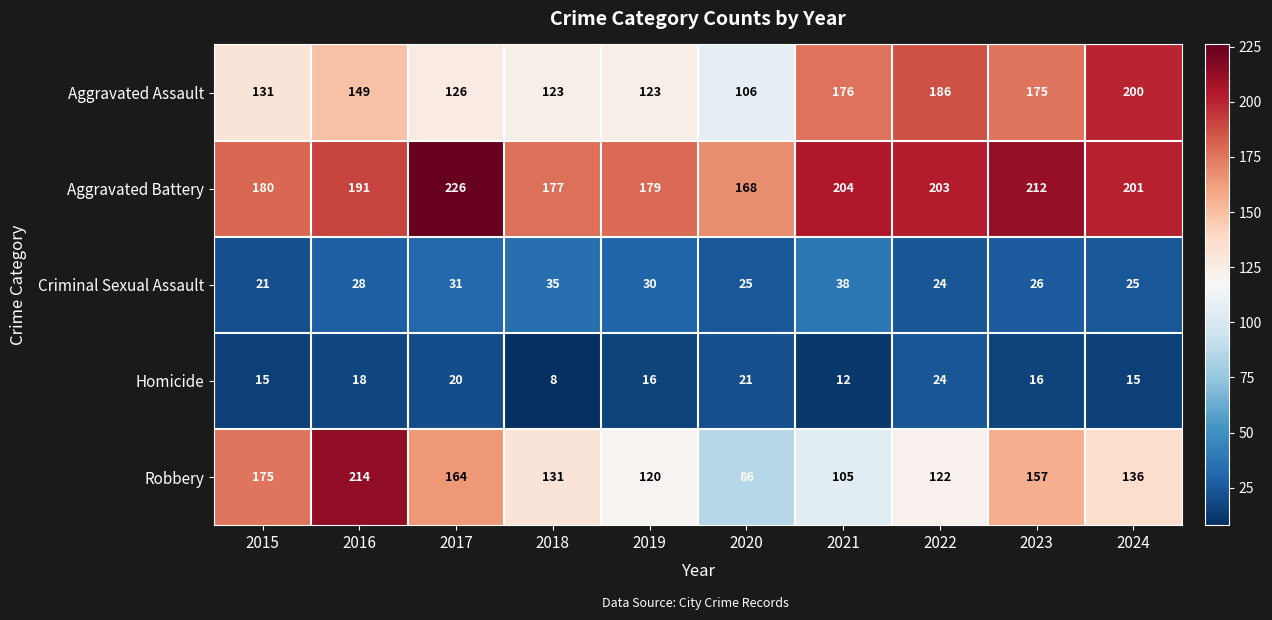

What is the sum of all Aggravated Assault values?

1495